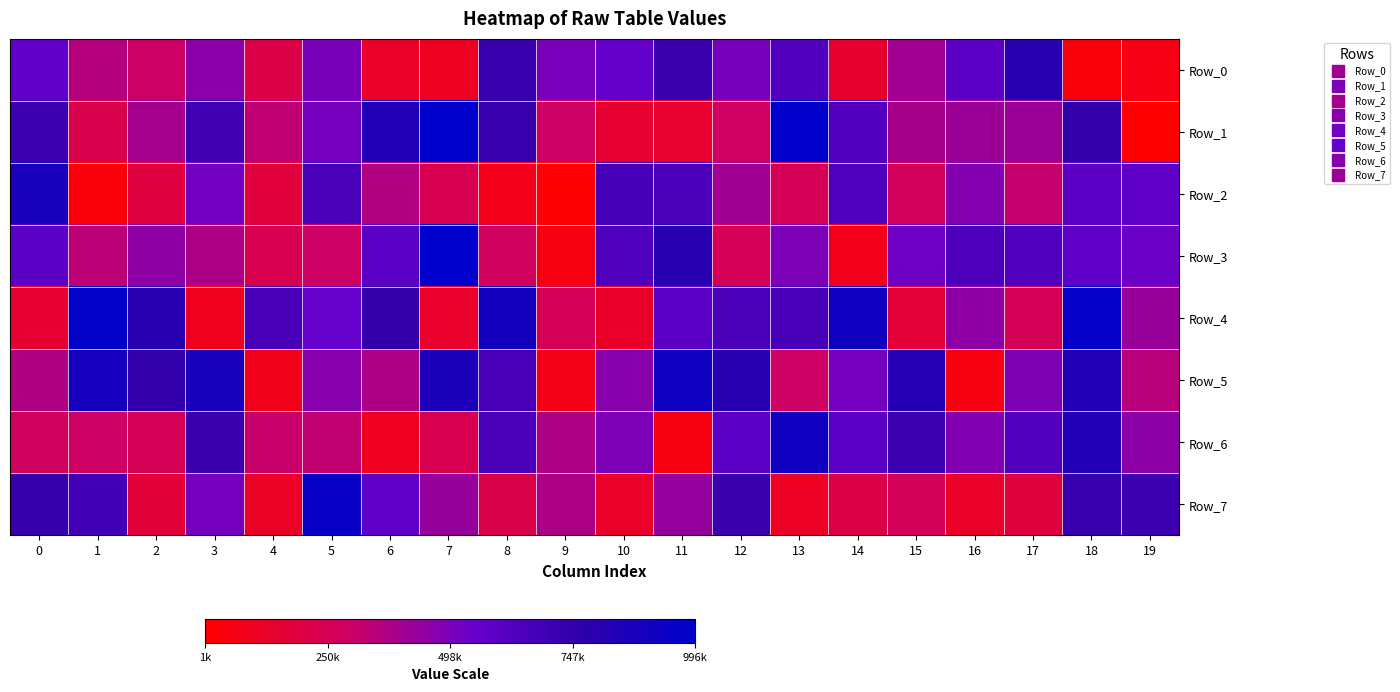

Reading left to right, list all the values displayed in this chart.

Row_0: 0=571740	1=355331	2=295513	3=461629	4=214097	5=499287	6=120694	7=98590	8=734980	9=505861	10=559773	11=719419	12=509418	13=630364	14=138016	15=403057	16=585004	17=803546	18=28740	19=60127
Row_1: 0=710363	1=225207	2=397485	3=698226	4=328313	5=512811	6=836241	7=991363	8=727462	9=293156	10=148612	11=143765	12=287597	13=988053	14=625663	15=391765	16=419639	17=420445	18=749465	19=1228
Row_2: 0=878546	1=34429	2=188742	3=520875	4=181014	5=663045	6=365127	7=237144	8=76216	9=14788	10=674703	11=652239	12=409184	13=252097	14=641880	15=267755	16=476085	17=318236	18=585116	19=575382
Row_3: 0=593881	1=341389	2=451024	3=381524	4=234168	5=296576	6=592023	7=996356	8=275897	9=53749	10=642122	11=803186	12=257160	13=491647	14=77247	15=528408	16=645954	17=629727	18=577994	19=534648
Row_4: 0=146229	1=978846	2=801506	3=87184	4=668313	5=547836	6=744288	7=131124	8=902761	9=254238	10=126869	11=591891	12=653689	13=666127	14=913873	15=167346	16=451757	17=256736	18=968873	19=427738
Row_5: 0=369848	1=886794	2=748018	3=872446	4=85304	5=470353	6=377565	7=859011	8=666308	9=70974	10=471052	11=920360	12=803802	13=292970	14=512169	15=811794	16=49643	17=489308	18=826403	19=349764
Row_6: 0=273419	1=294726	2=254407	3=718076	4=311056	5=325296	6=94664	7=237886	8=659440	9=375480	10=492694	11=54483	12=581348	13=918430	14=593182	15=712909	16=483684	17=633434	18=827980	19=458317
Row_7: 0=736379	1=685472	2=168413	3=513751	4=115716	5=951856	6=576498	7=431598	8=219434	9=378399	10=122826	11=436327	12=718583	13=111113	14=209605	15=259594	16=121968	17=186823	18=725354	19=707919